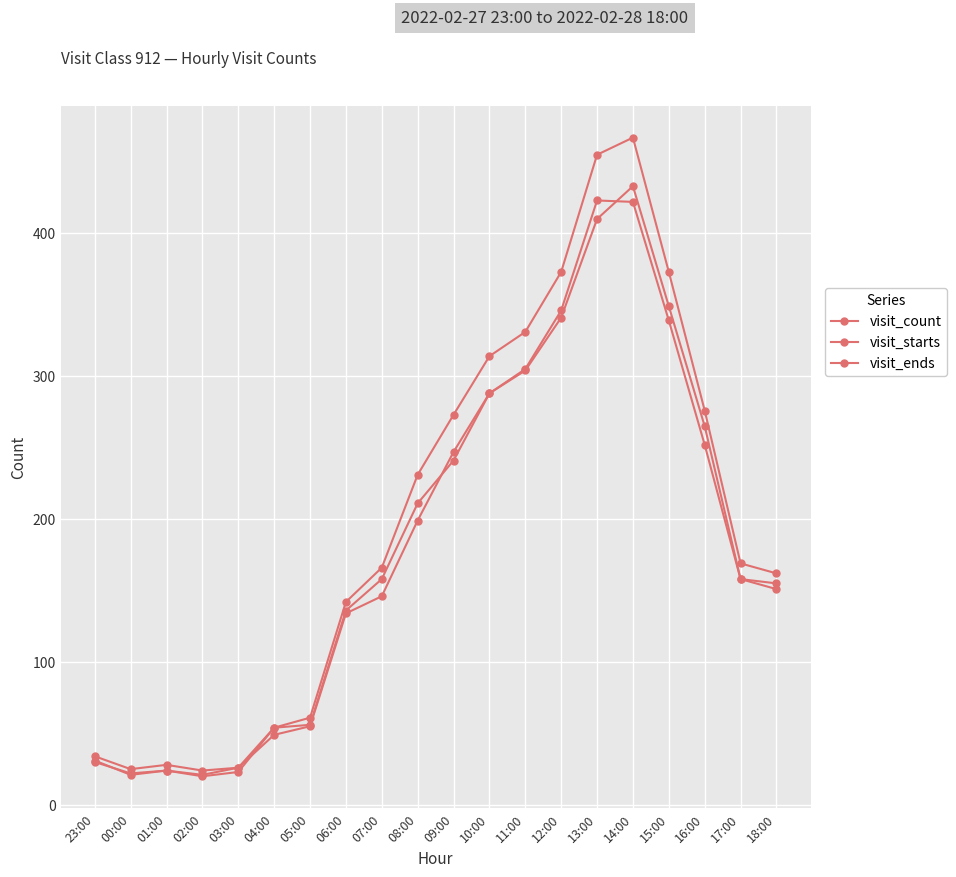

What is the difference between the maximum and second lowest values in the visit_ends series?

412